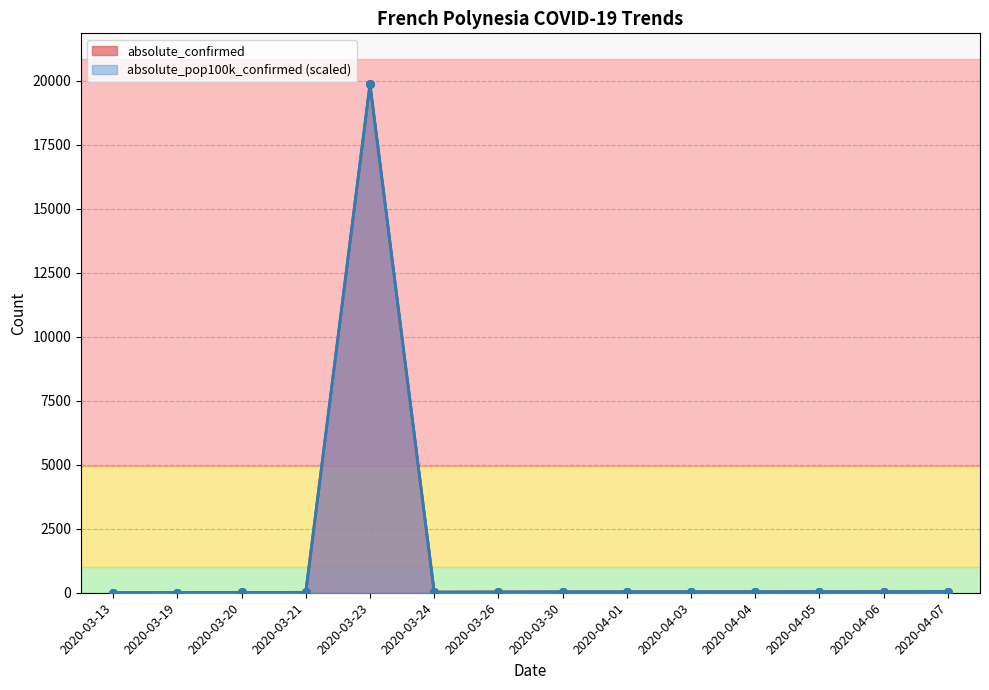

Which series contains the lowest Y value?

absolute_confirmed